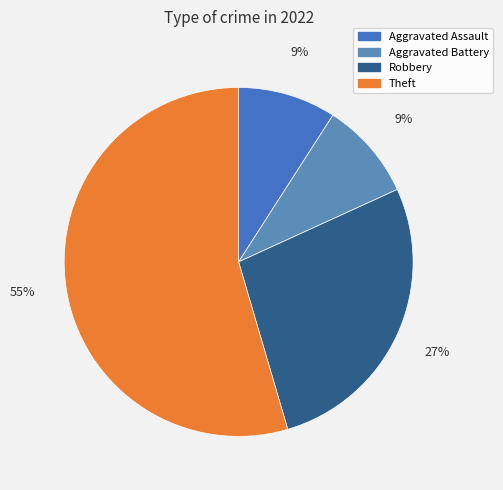

Rank the categories by value from lowest to highest.

Aggravated Assault, Aggravated Battery, Robbery, Theft